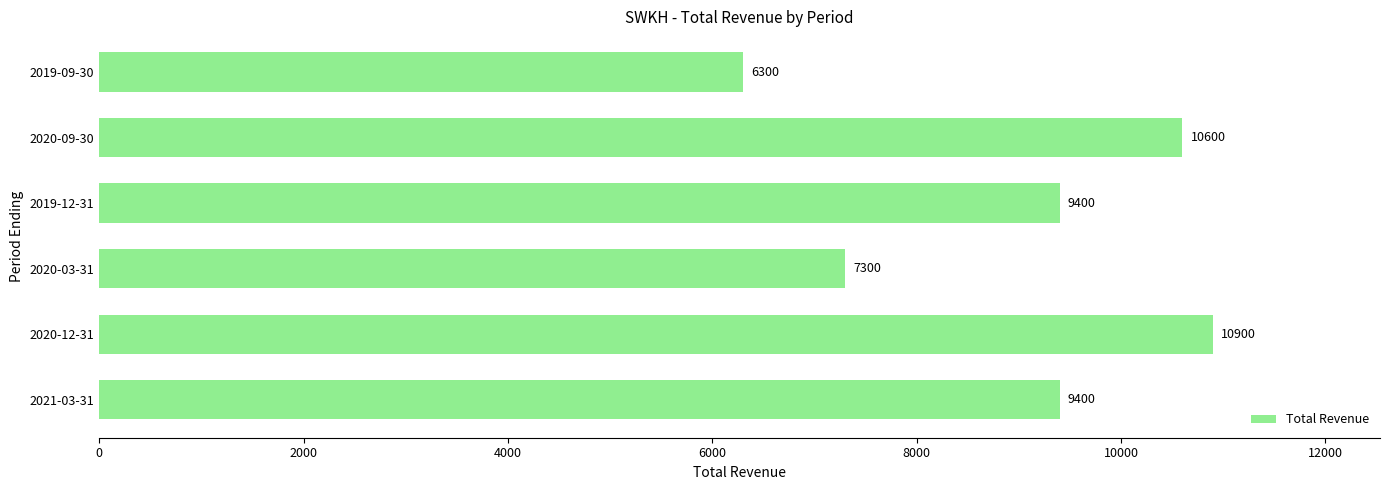

What is the difference between the maximum and second lowest values?

3600